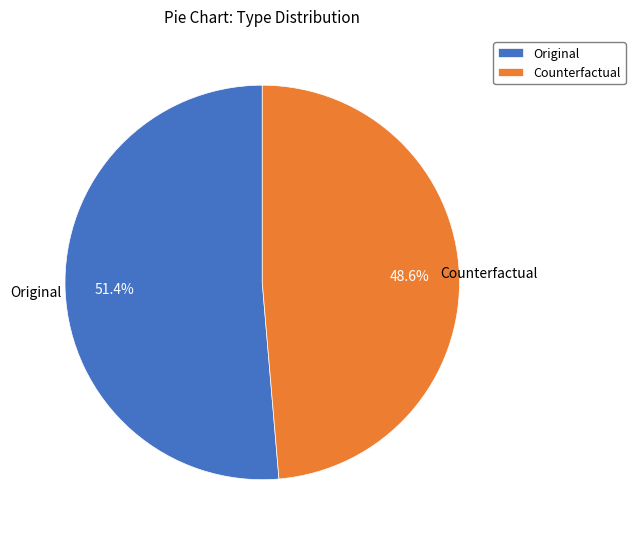

To the nearest percent, what is the difference between the Counterfactual and Original slice percentages?

3%